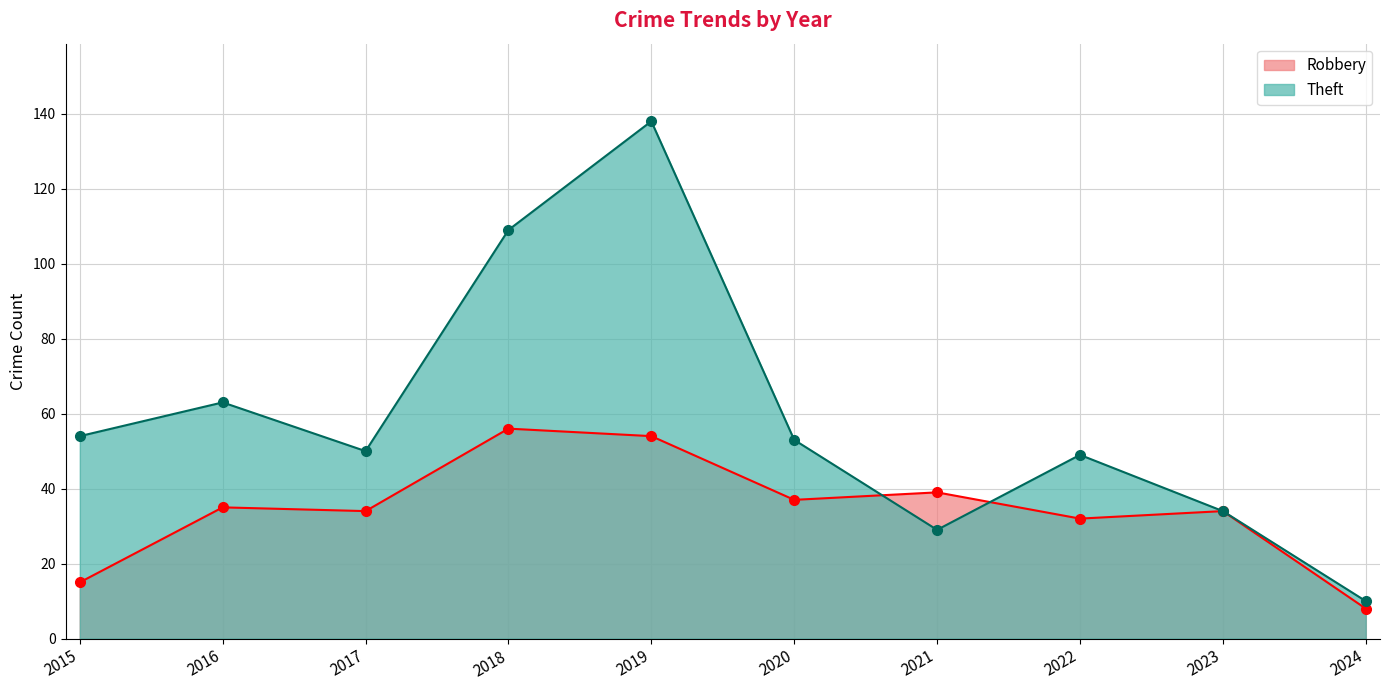

At 2019, list the series in order from largest to smallest.

Theft, Robbery